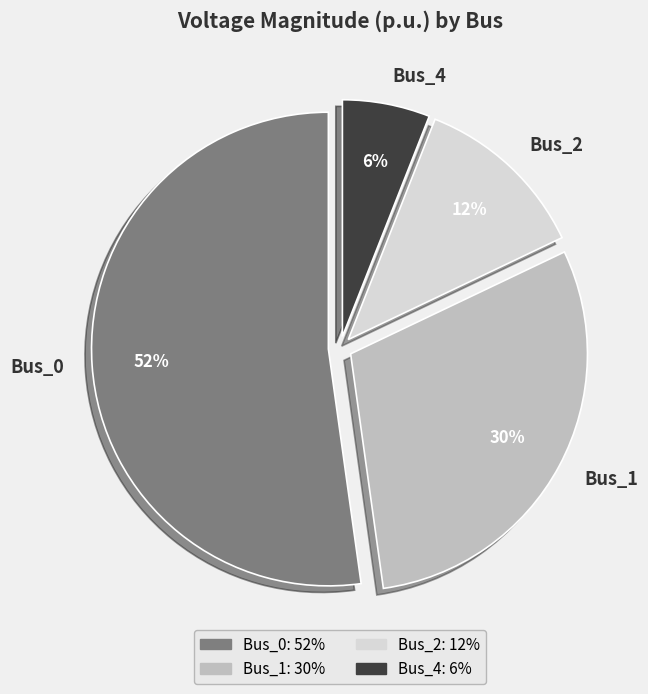

Combined, do Bus_0 and Bus_2 account for over 50%?

Yes